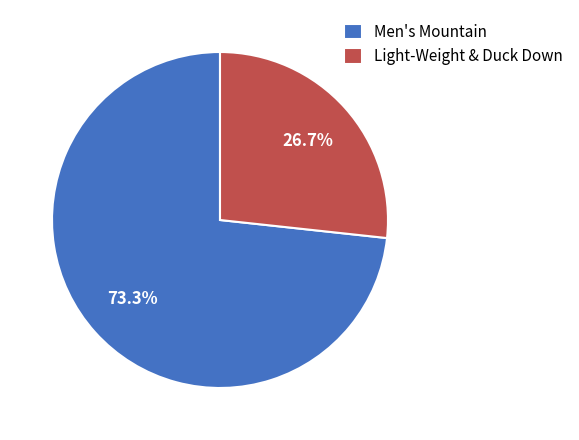

Is there a majority slice in this chart?

Yes